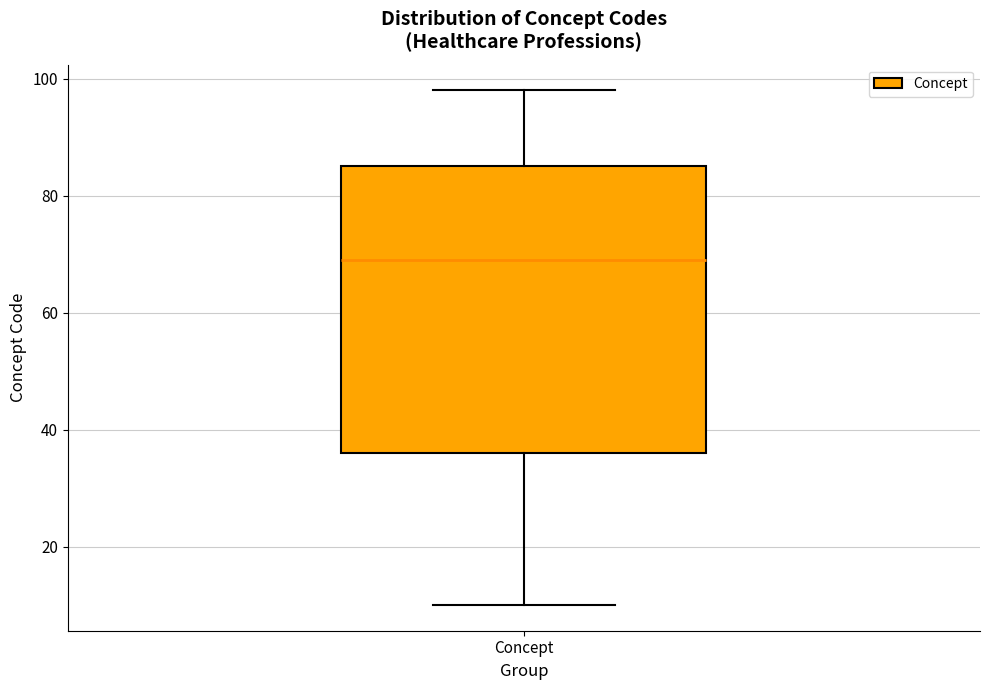

Where does the median line of the box for Concept sit on the y-axis? The values are not printed on the chart, so give them approximately, as read against the axis.

70